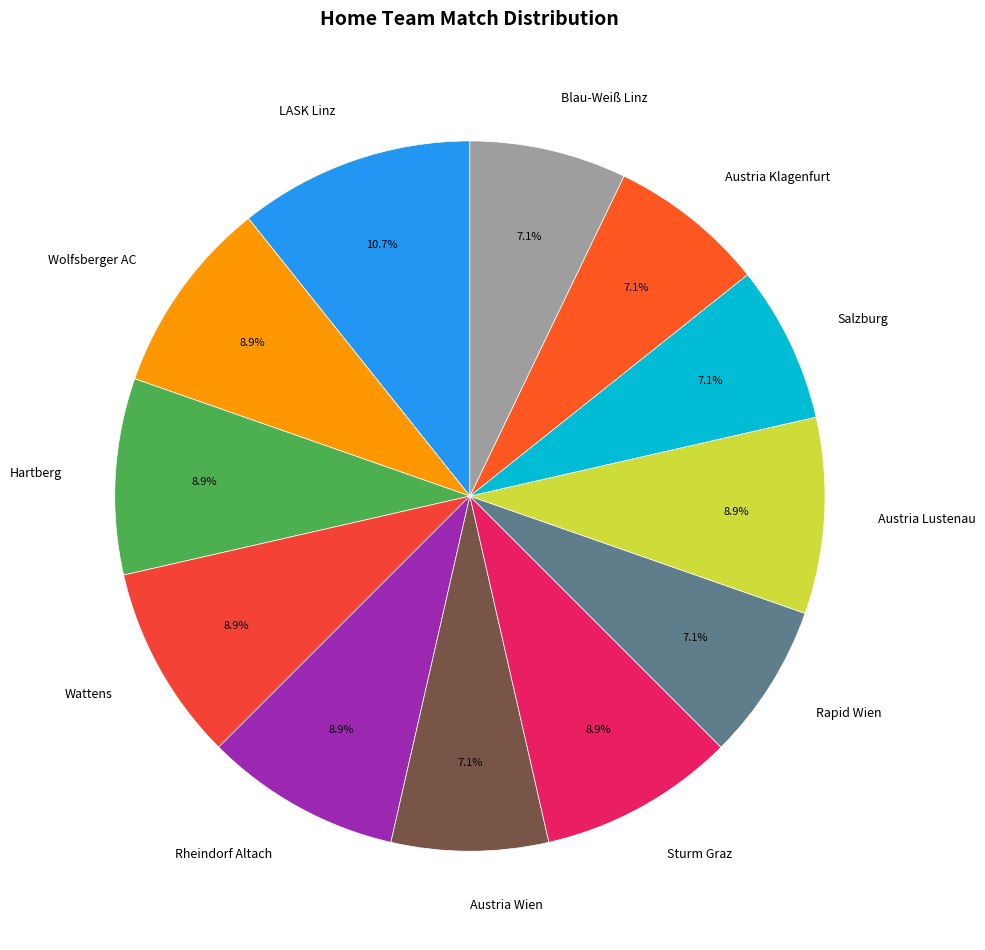

The Hartberg slice represents 17% of the pie. True or false?

False